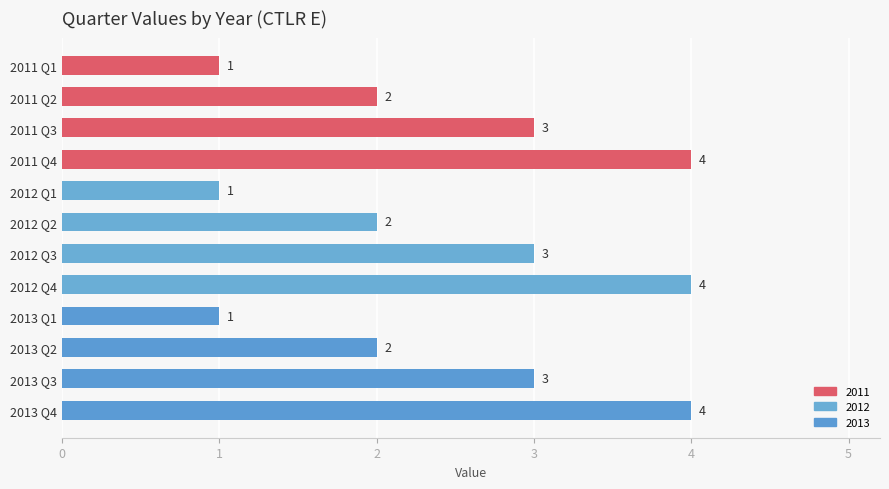

What is the approximate value at 2012 Q3?

3